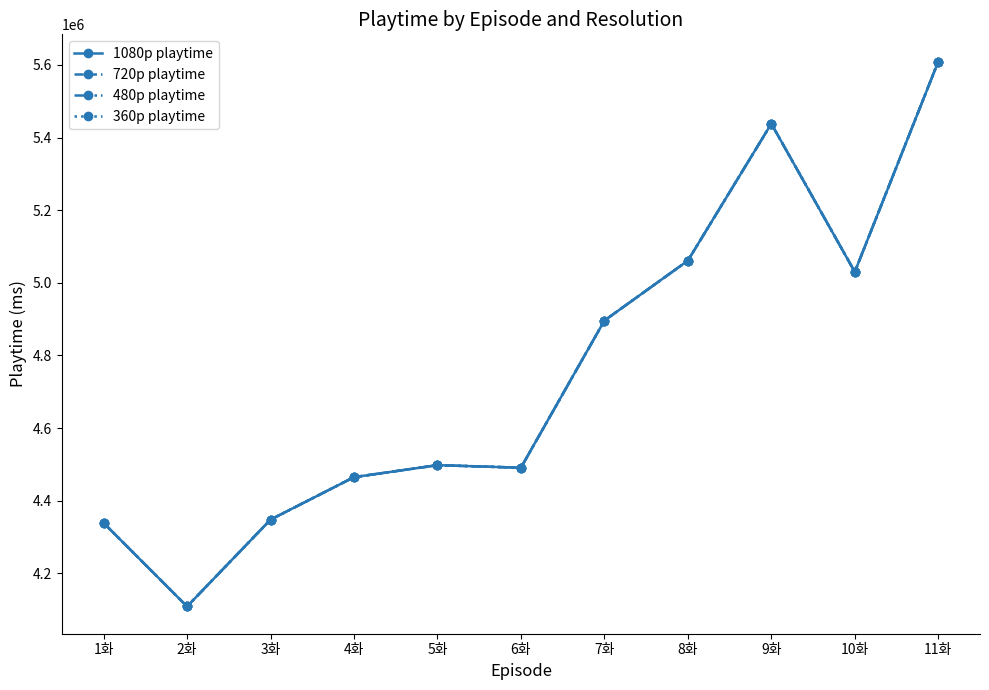

Is this an area chart (filled region under the line)?

No